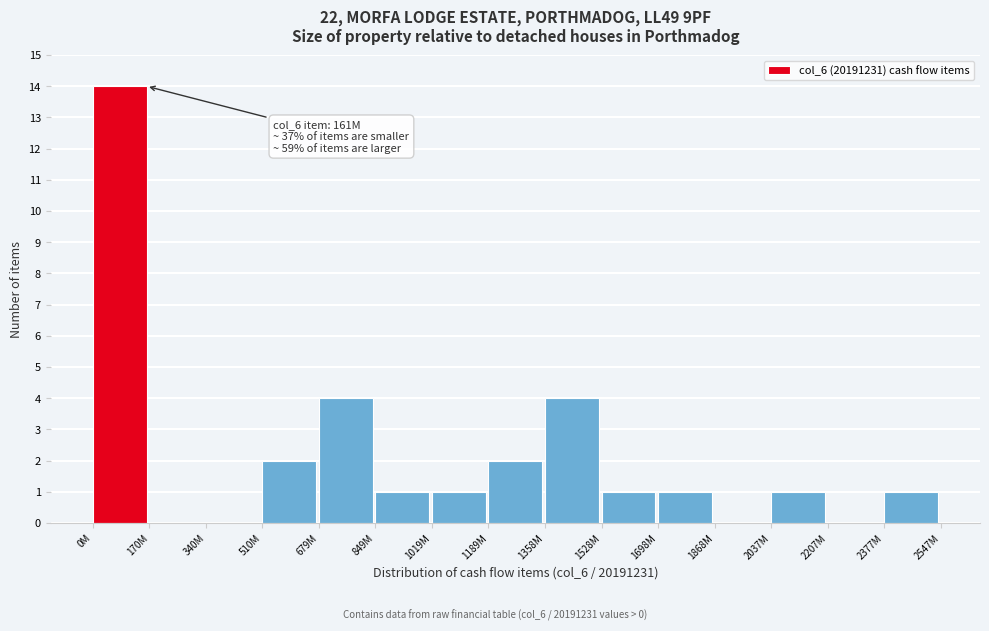

Reading left to right, what are all the values shown in this chart?

0M=14	170M=0	340M=0	510M=2	679M=4	849M=1	1019M=1	1189M=2	1358M=4	1528M=1	1698M=1	1868M=0	2037M=1	2207M=0	2377M=1